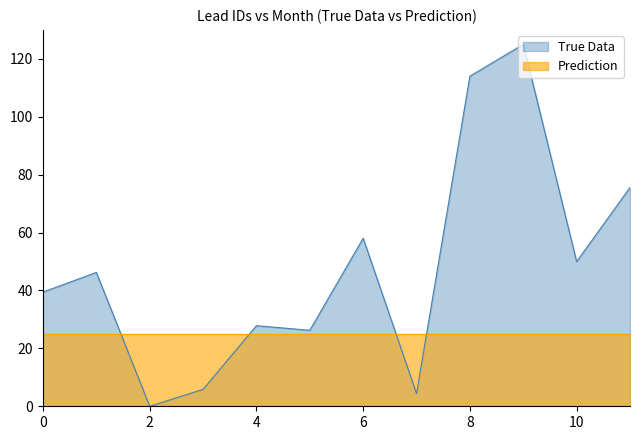

True or false: True Data has a value of 50.0 at 10.

True